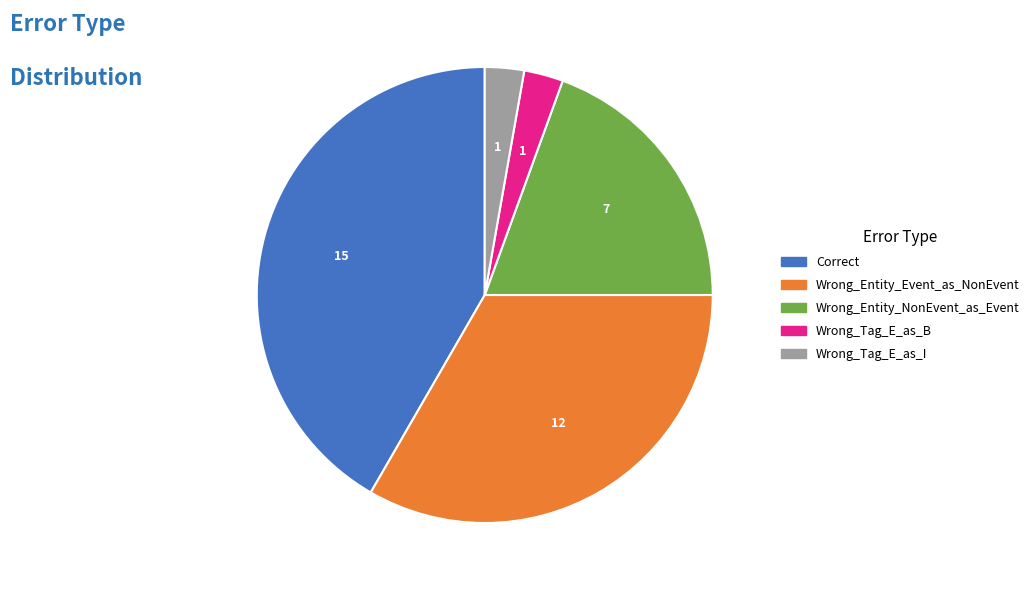

What is the largest slice in the pie chart?

Correct